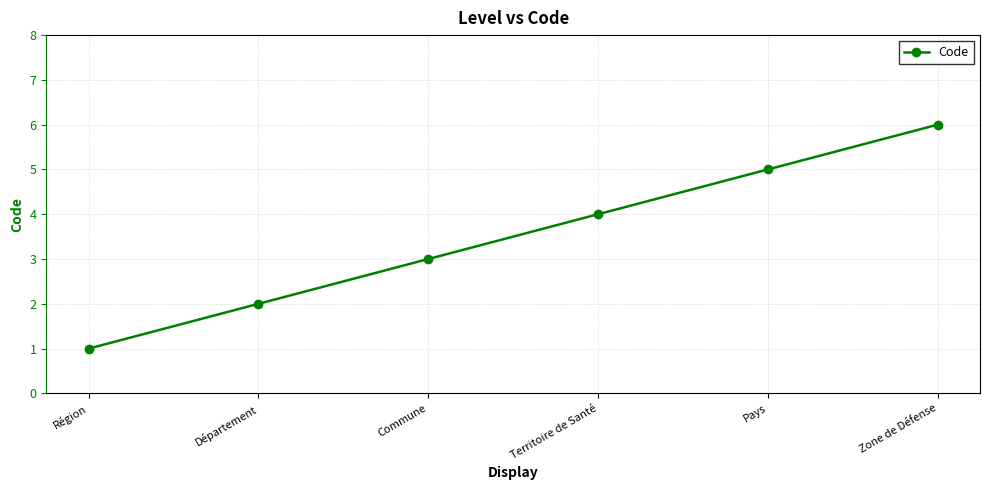

Which label corresponds to the largest value in the chart?

Zone de Défense